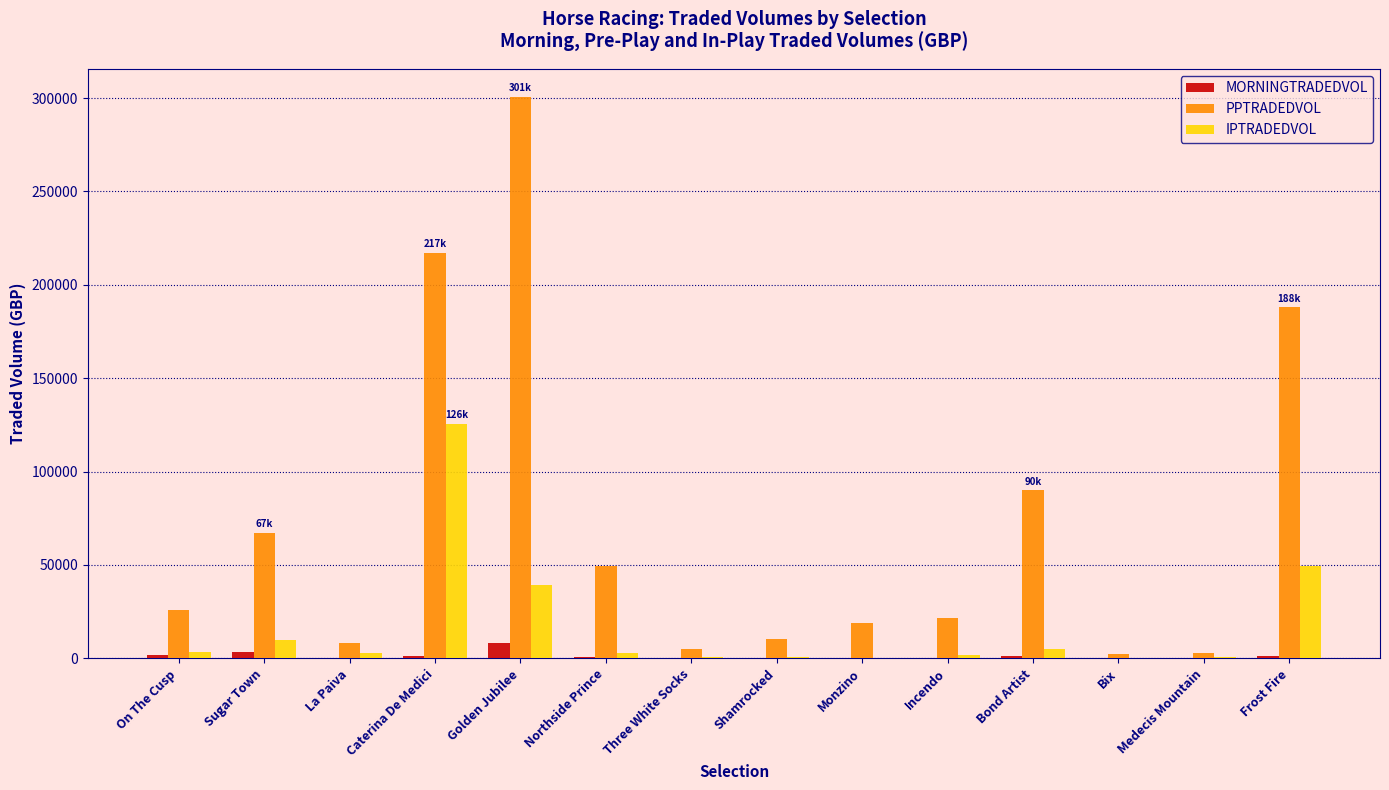

What is the maximum value shown in the chart?

300566.2